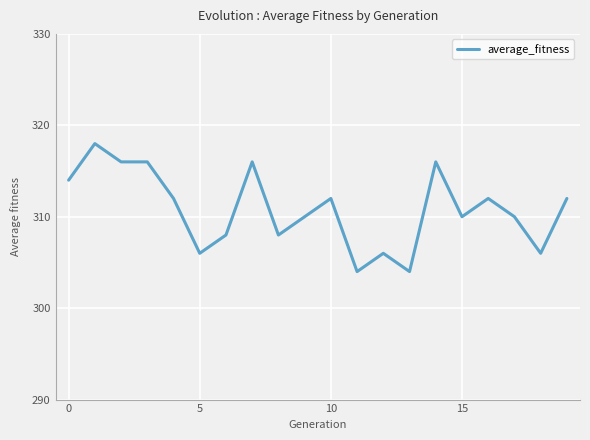

What is the difference between the maximum and minimum values?

14